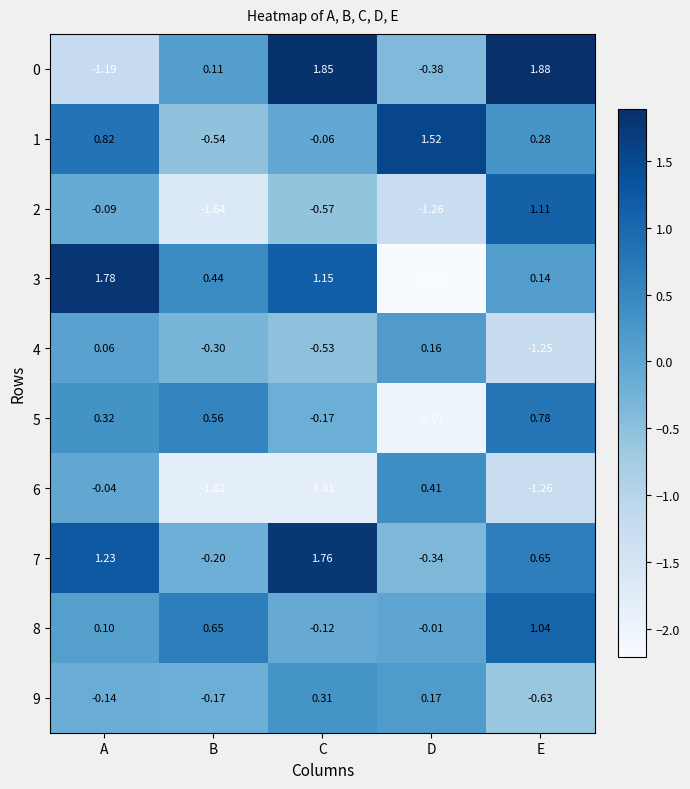

Where is 7 nearest to the value 0?

B